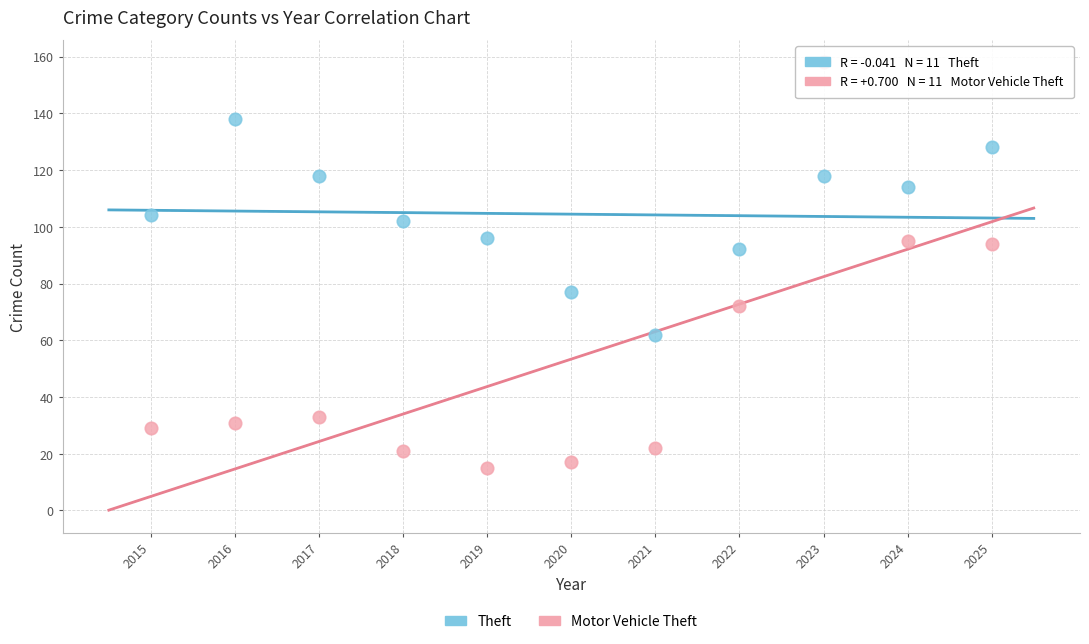

In the Motor Vehicle Theft series, what Y value is closest to 86?

94